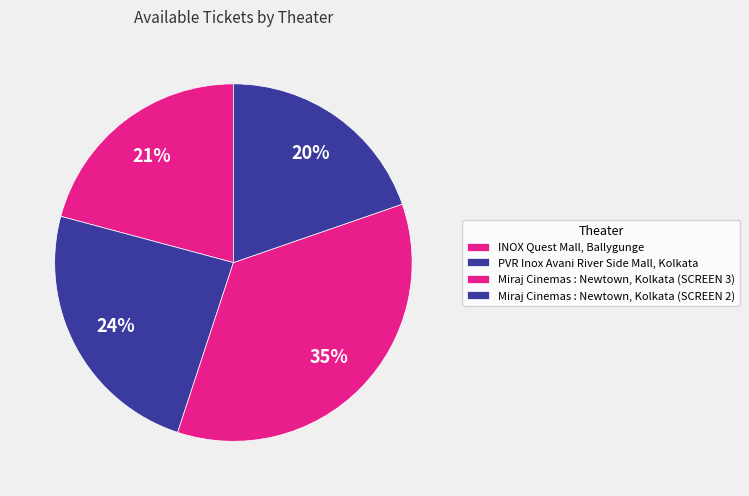

Is there a majority slice in this chart?

No